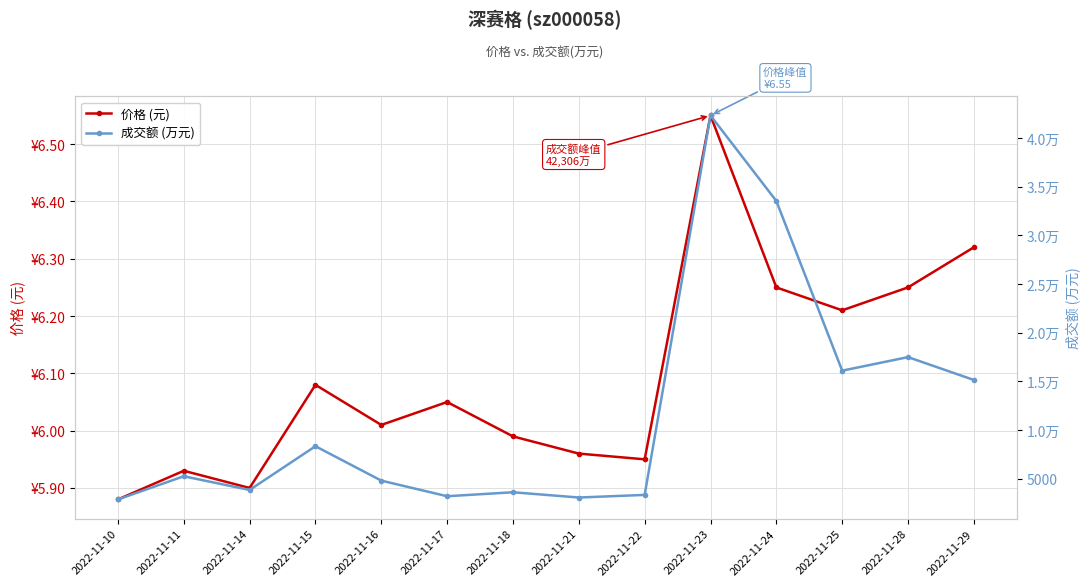

What is the lowest value of the 价格 (元) series?

5.9